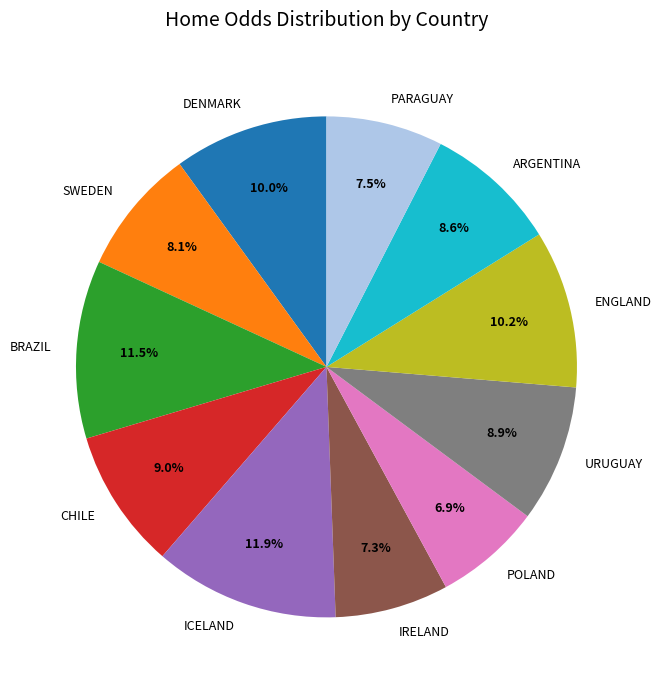

True or false: IRELAND accounts for 13% of the total.

False